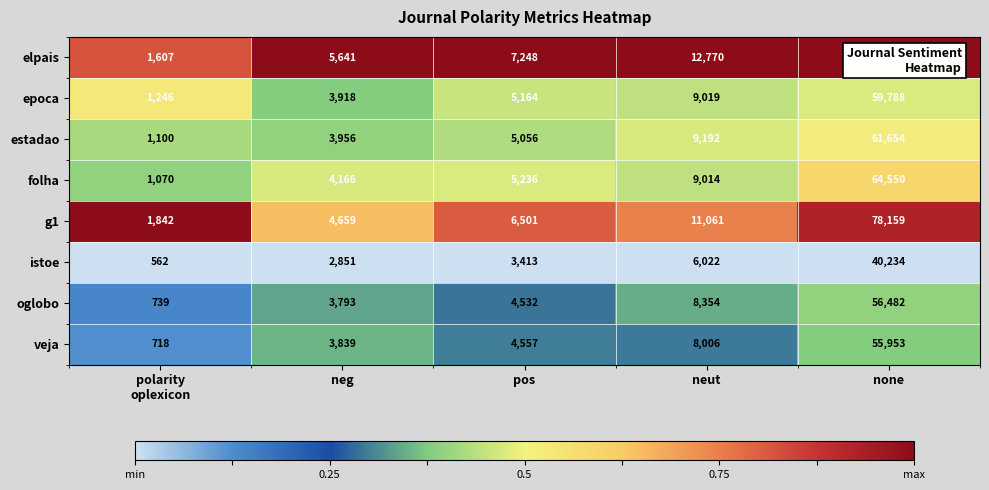

At which label is oglobo closest to 28610?

neut